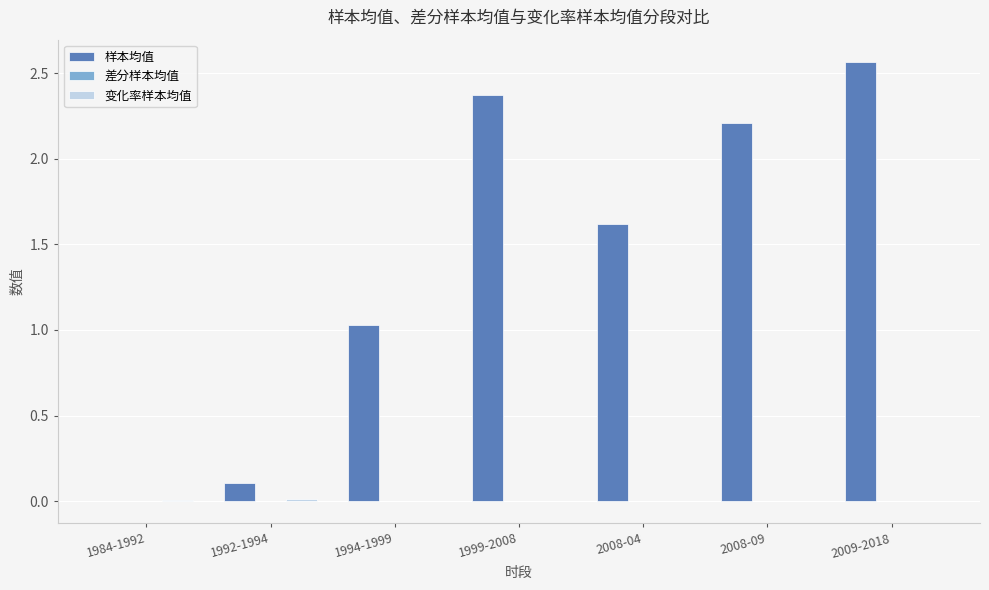

At which label does 样本均值 first exceed 1?

1994-1999